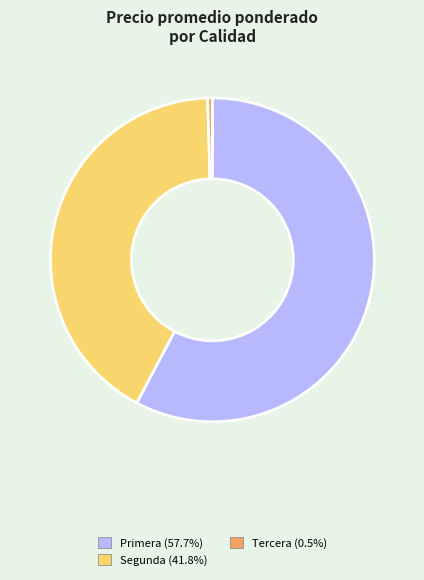

Is there a majority slice in this chart?

Yes